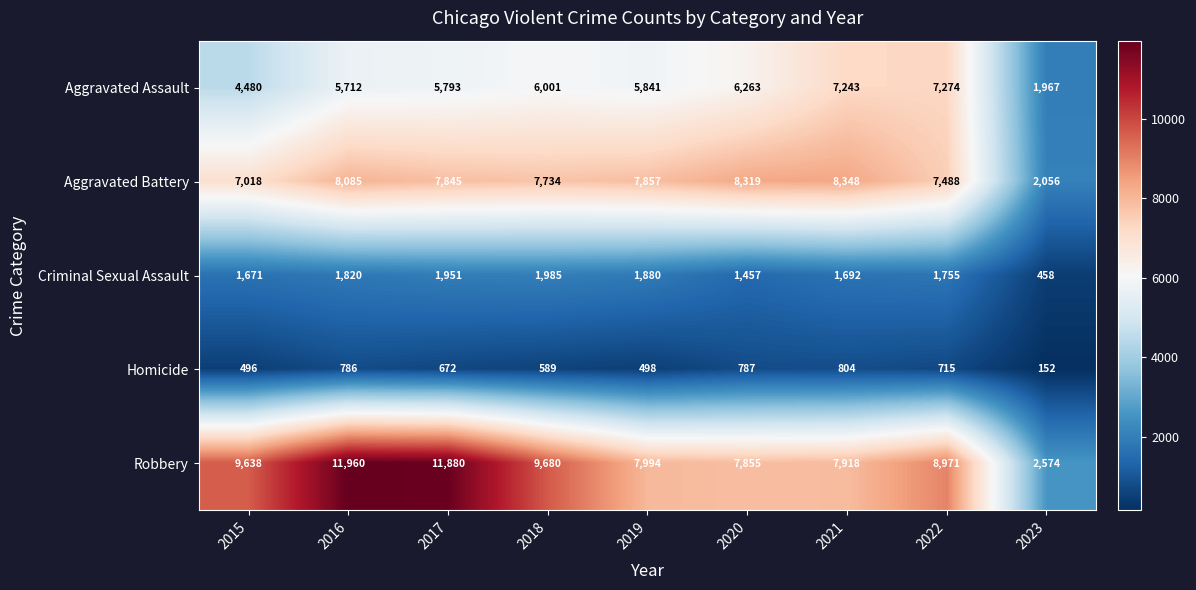

Read the Aggravated Assault value at 2015.

4480